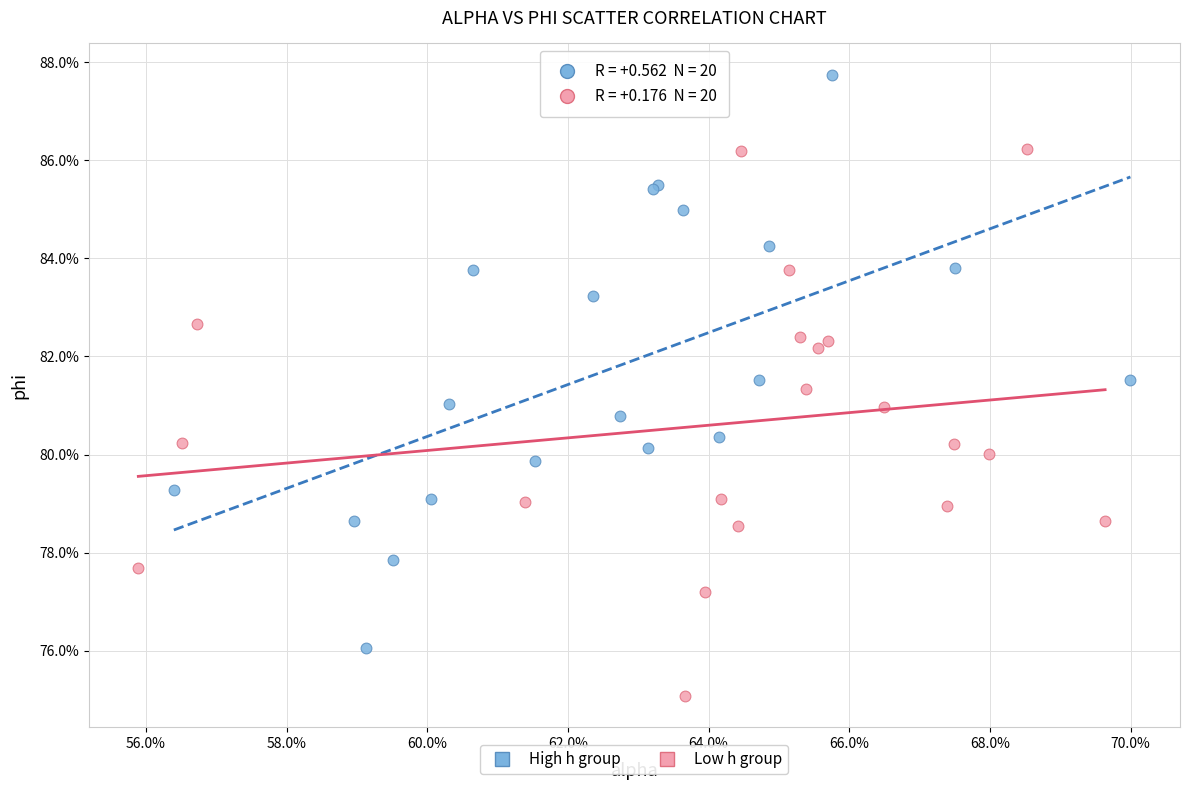

Which series reaches the maximum Y coordinate?

High h group